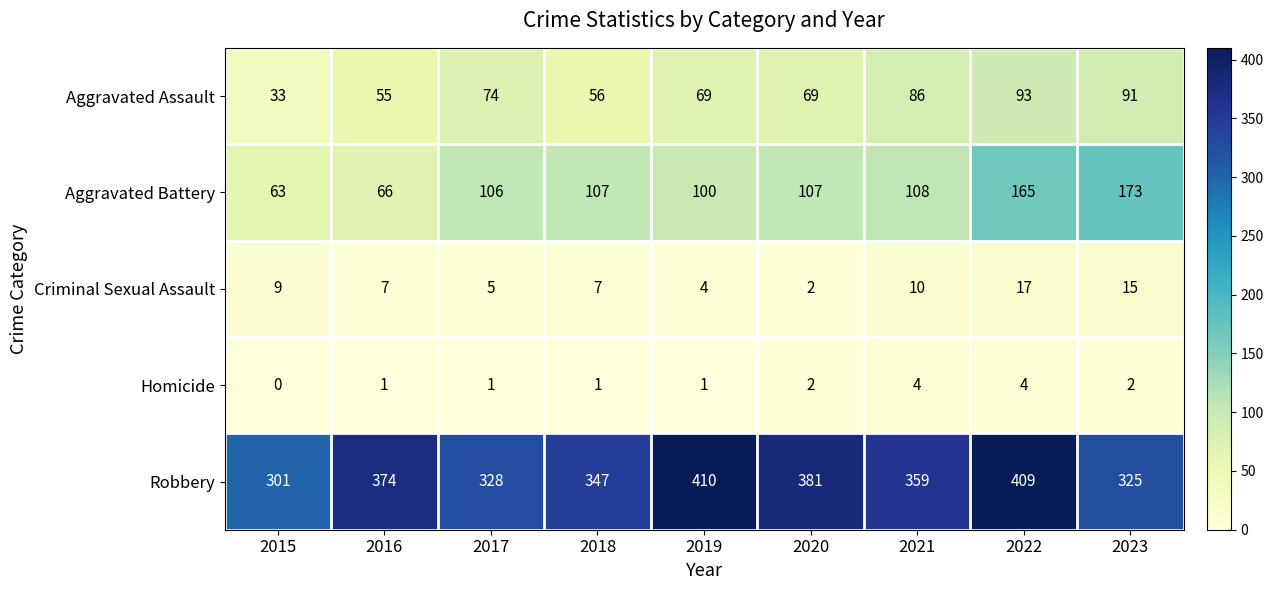

Is it true that Criminal Sexual Assault equals 14 at 2021?

False